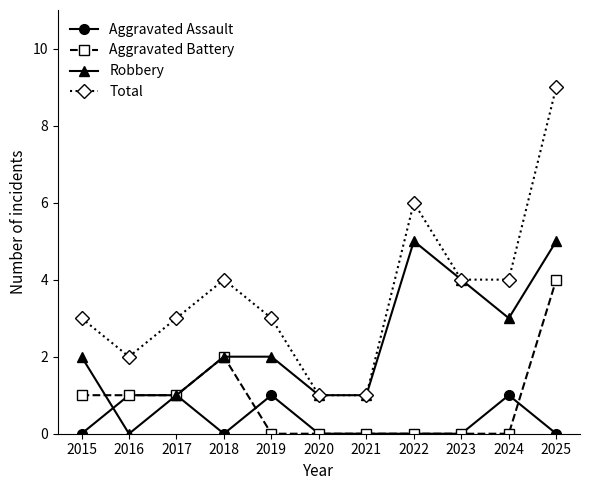

Where is the first local minimum for Total?

2016